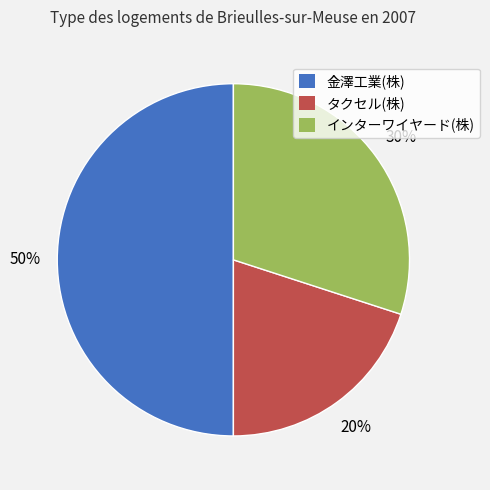

To the nearest percent, what percentage of the pie is インターワイヤード(株)?

30%